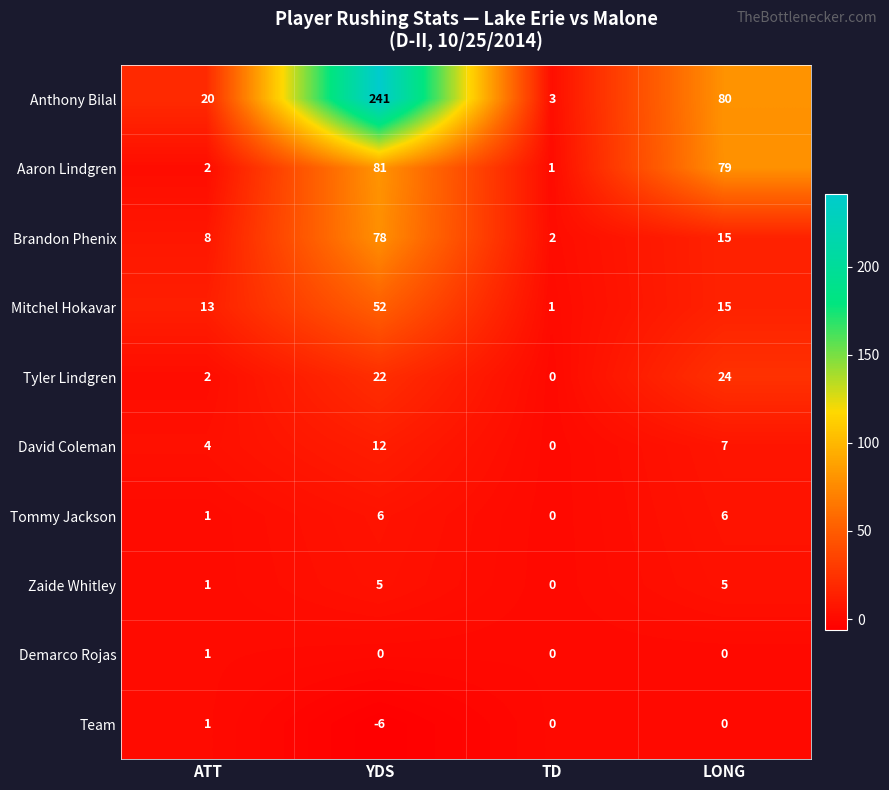

Count the Demarco Rojas values in the range 0 to 1.

4